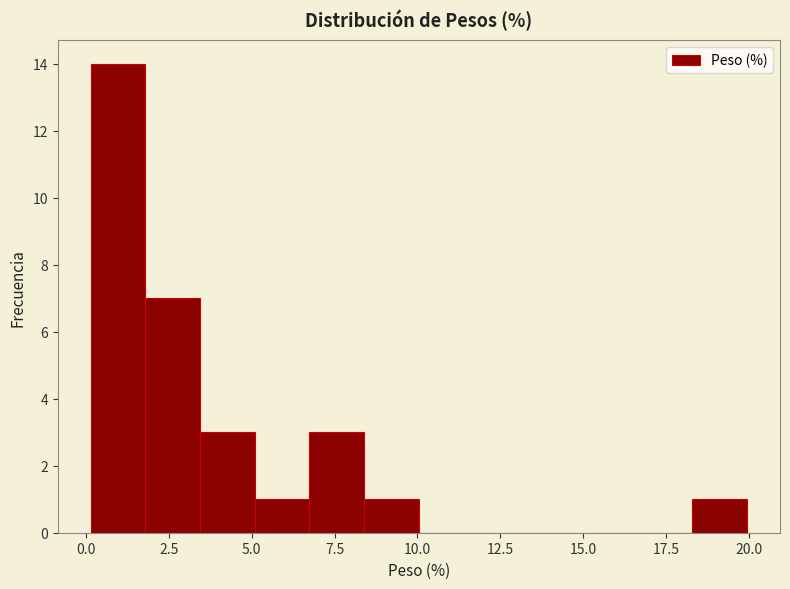

Read against the x-axis, roughly where is the centre of the tallest bar?

1.0